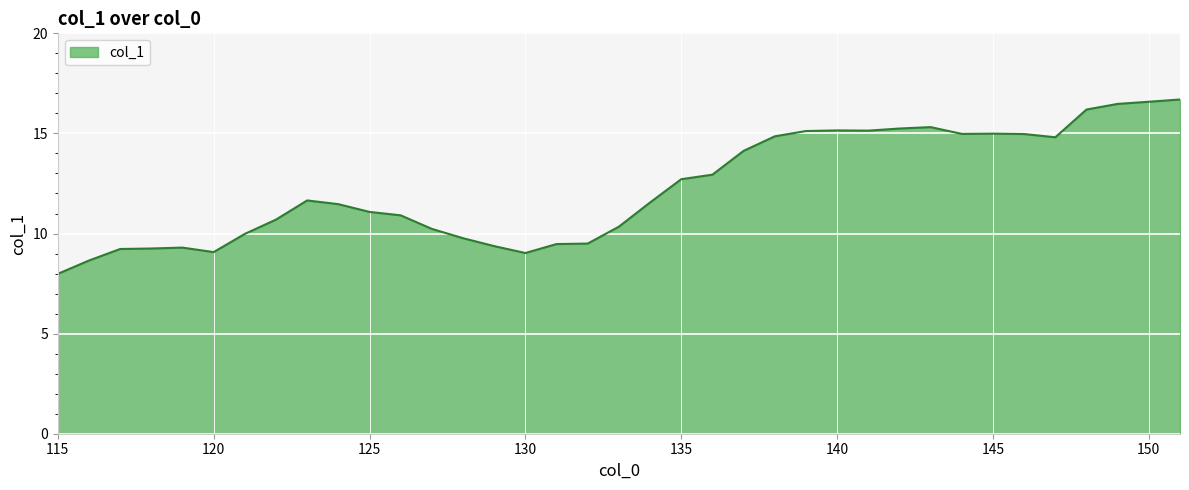

What is the difference between the maximum and minimum values?

8.7